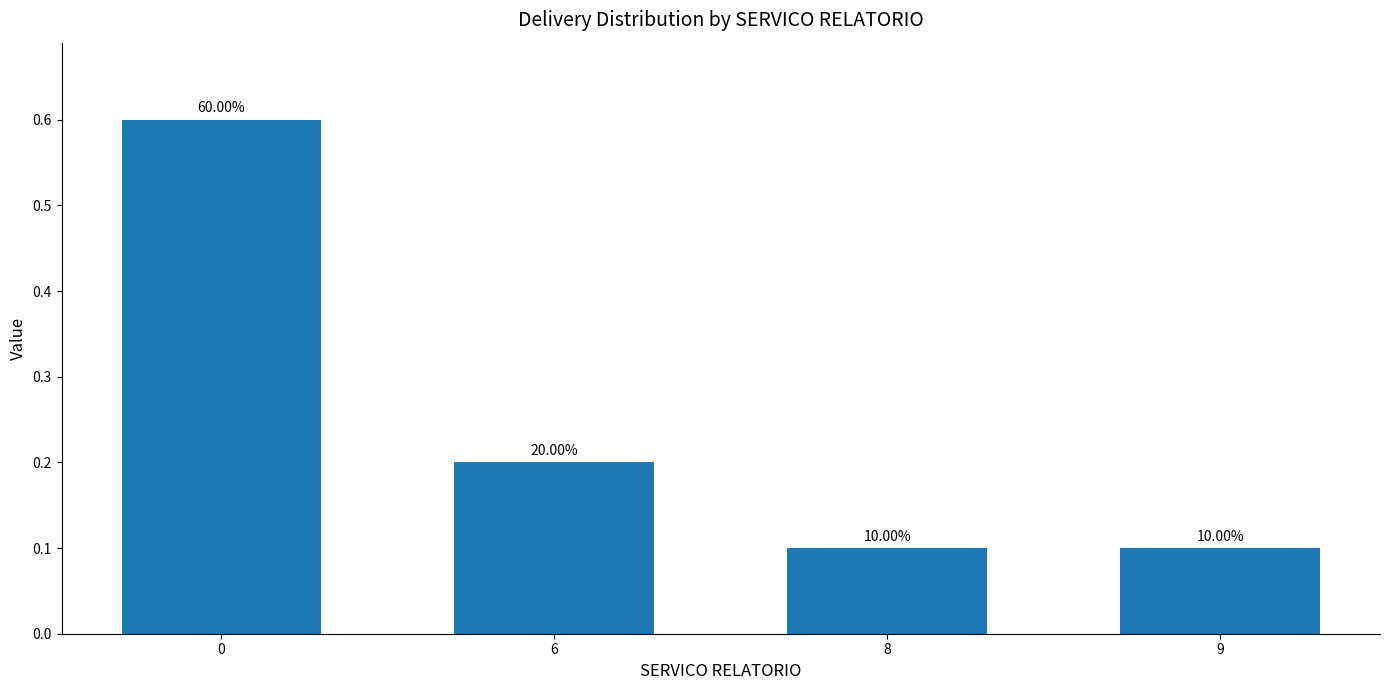

What is the change in value from 0 to 6?

-0.4